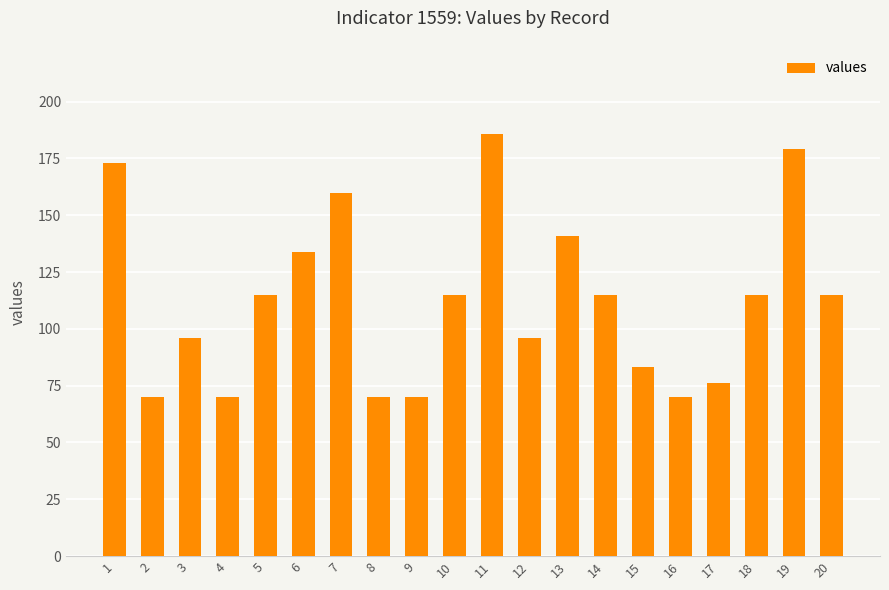

How many categories are shown in the chart?

20